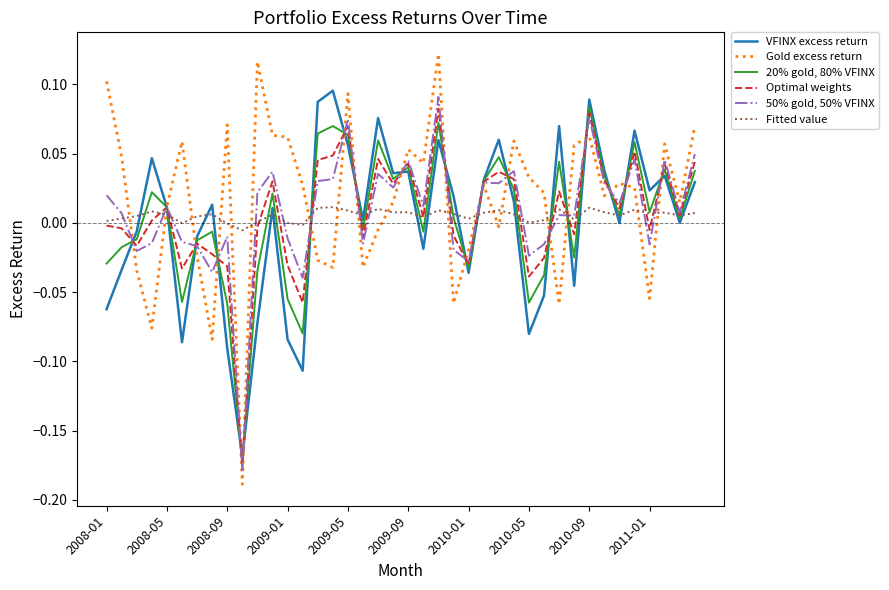

List the series in order of their peak value, lowest first.

Fitted value, Optimal weights, 20% gold, 80% VFINX, 50% gold, 50% VFINX, VFINX excess return, Gold excess return